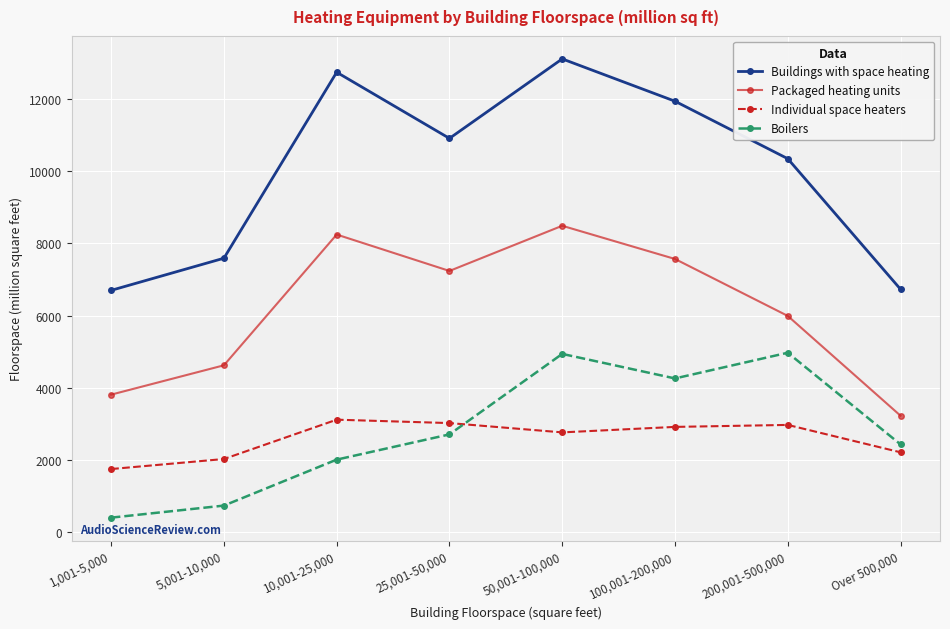

Where is Packaged heating units nearest to the value 5857?

200,001-500,000